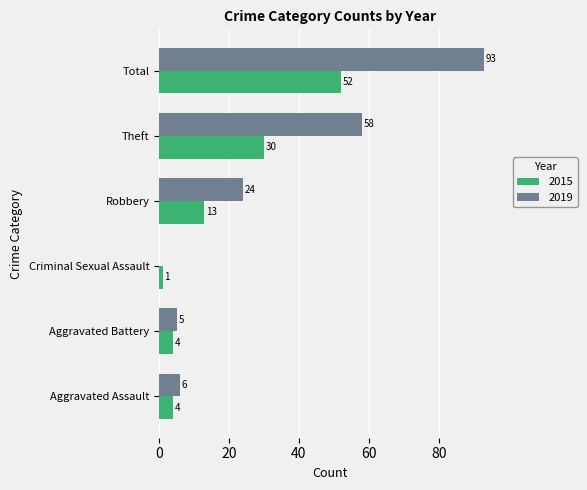

What is the highest value of the 2019 series?

93